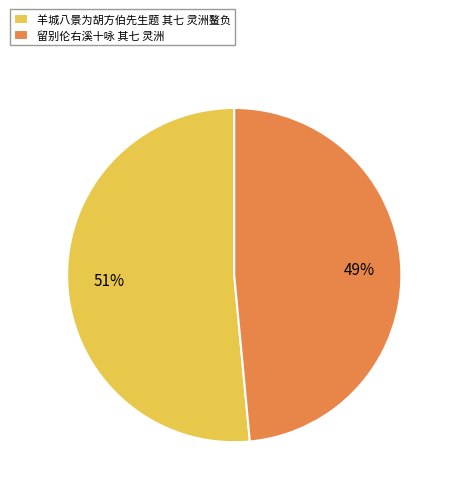

True or false: 羊城八景为胡方伯先生题 其七 灵洲鳌负 accounts for 51% of the total.

True